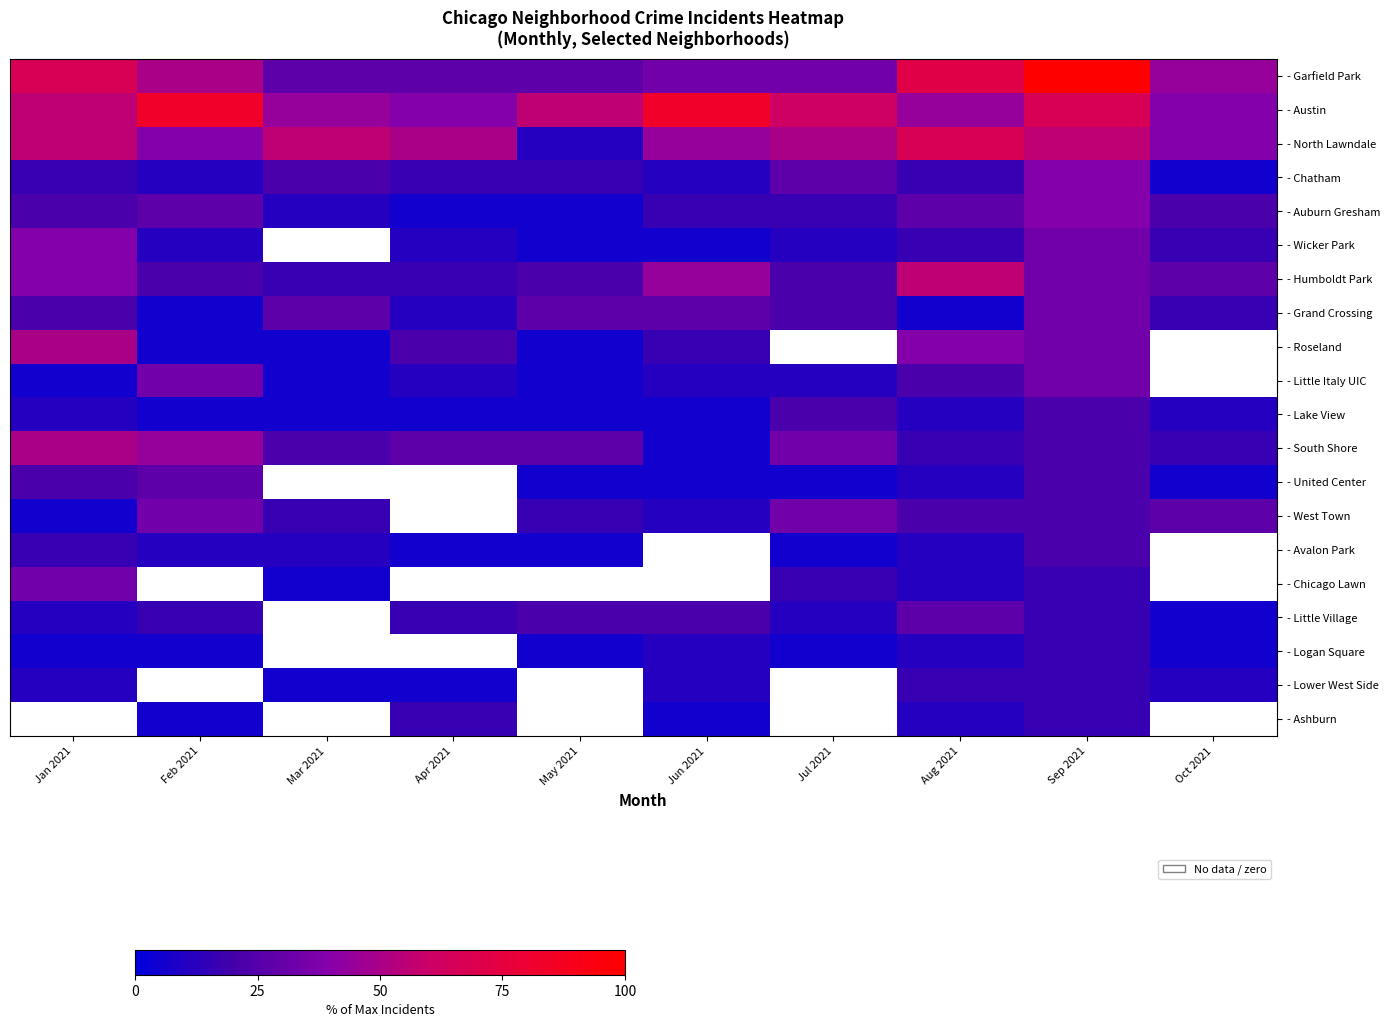

At which label does - Austin reach its peak?

Feb 2021